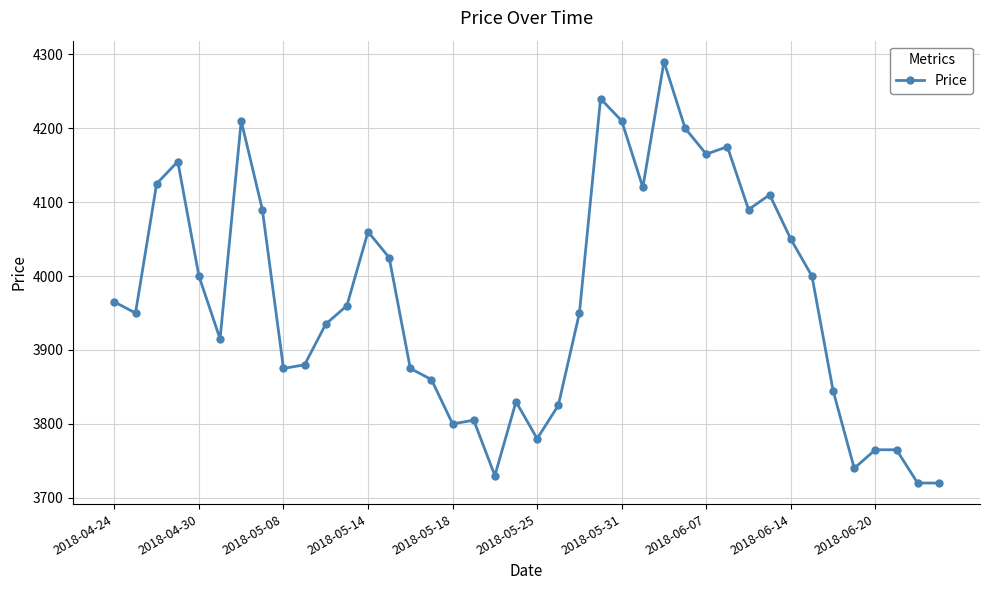

How many series are shown in this chart?

1